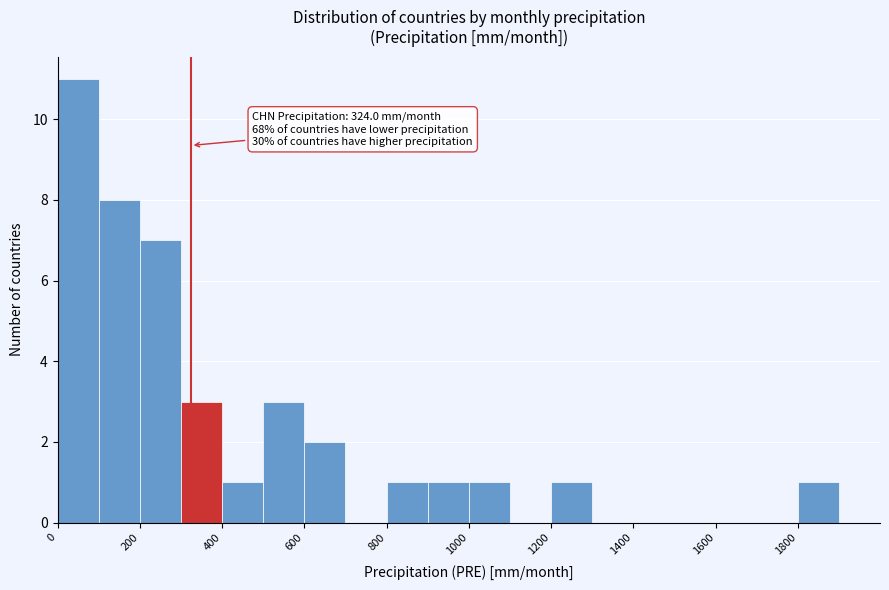

Over which range of the x-axis is the bar tallest?

0 to 100